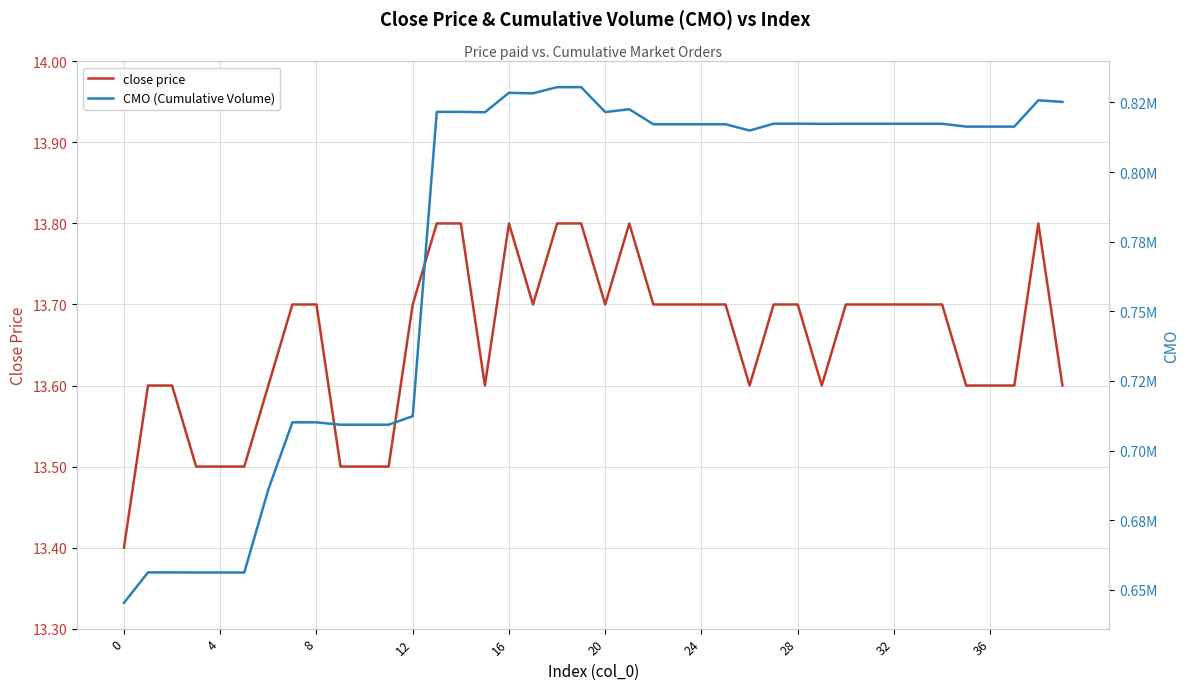

At which category does close price reach its first local peak?

16